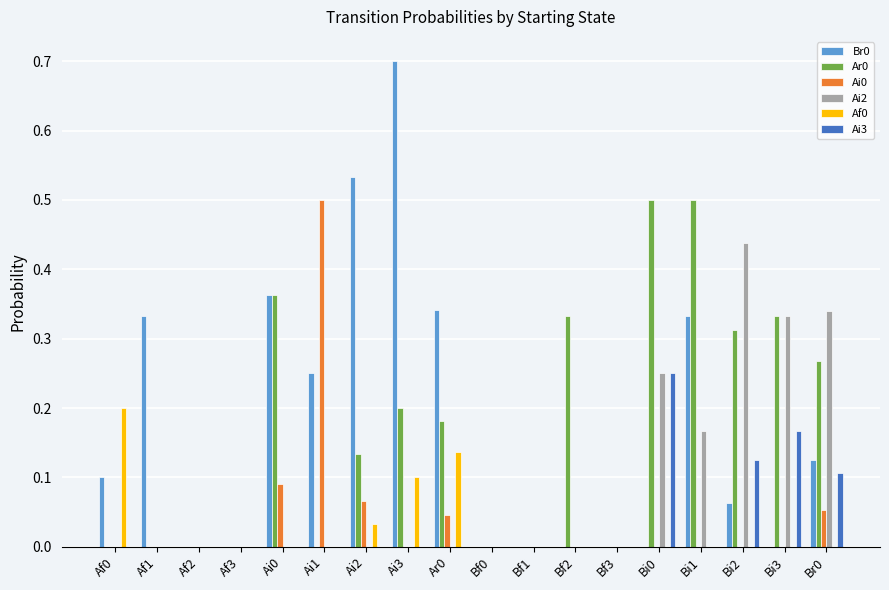

What is the total value across all series at Bi2?

0.9